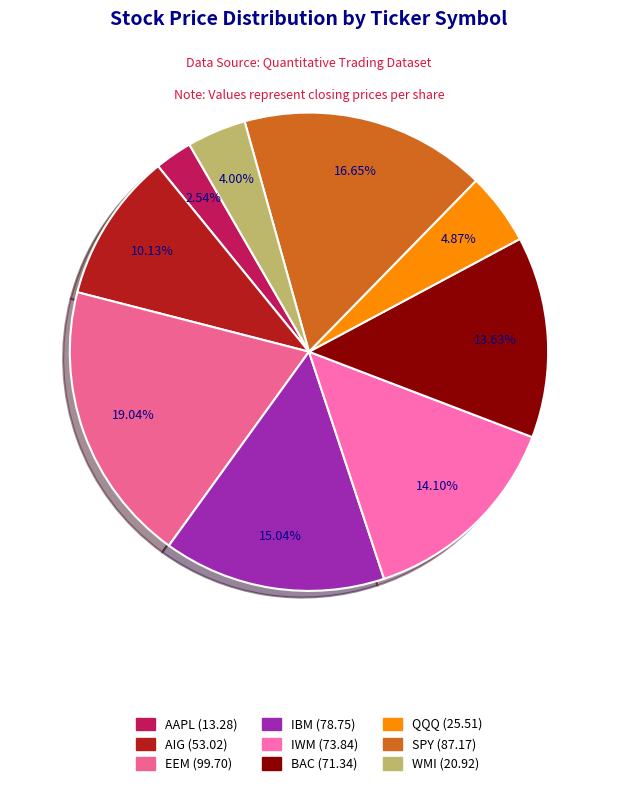

To the nearest percent, what is the combined percentage of AAPL and IWM?

17%